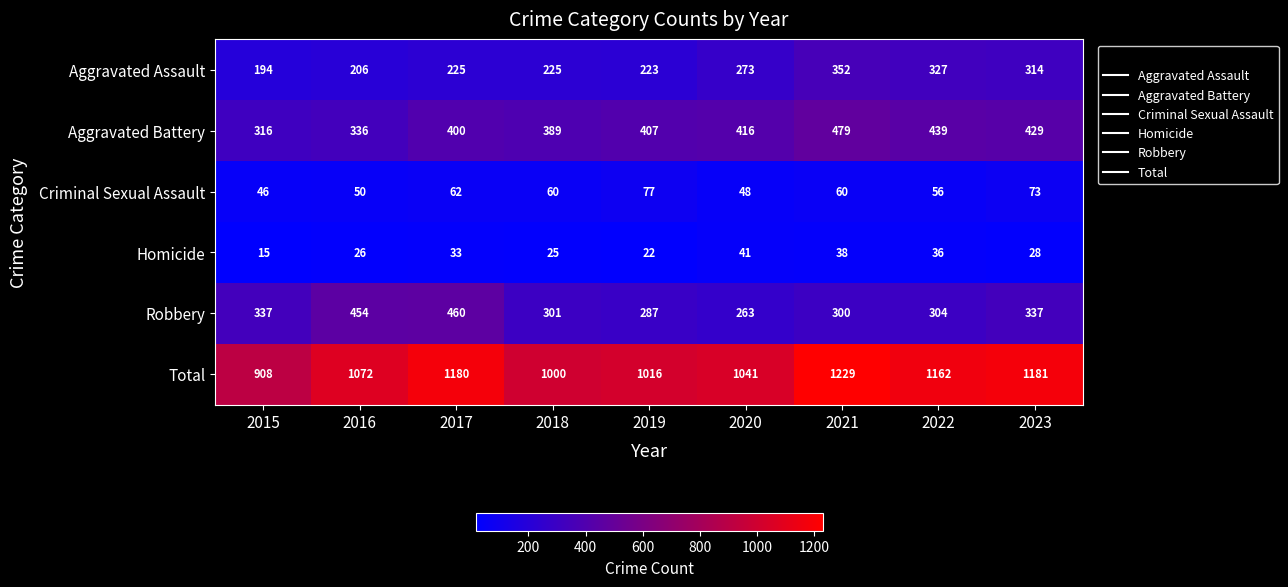

Which series has the largest range (max minus min)?

Total